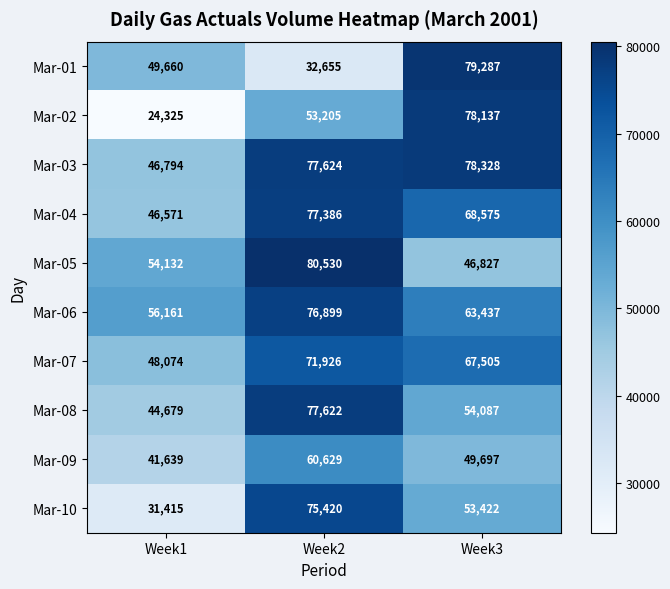

What is the average value of the Mar-07 series?

62502